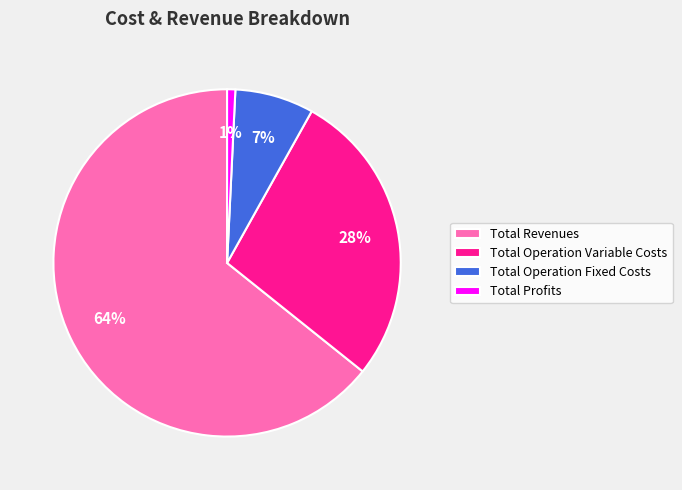

What percentage is the Total Revenues slice, to the nearest percent?

64%